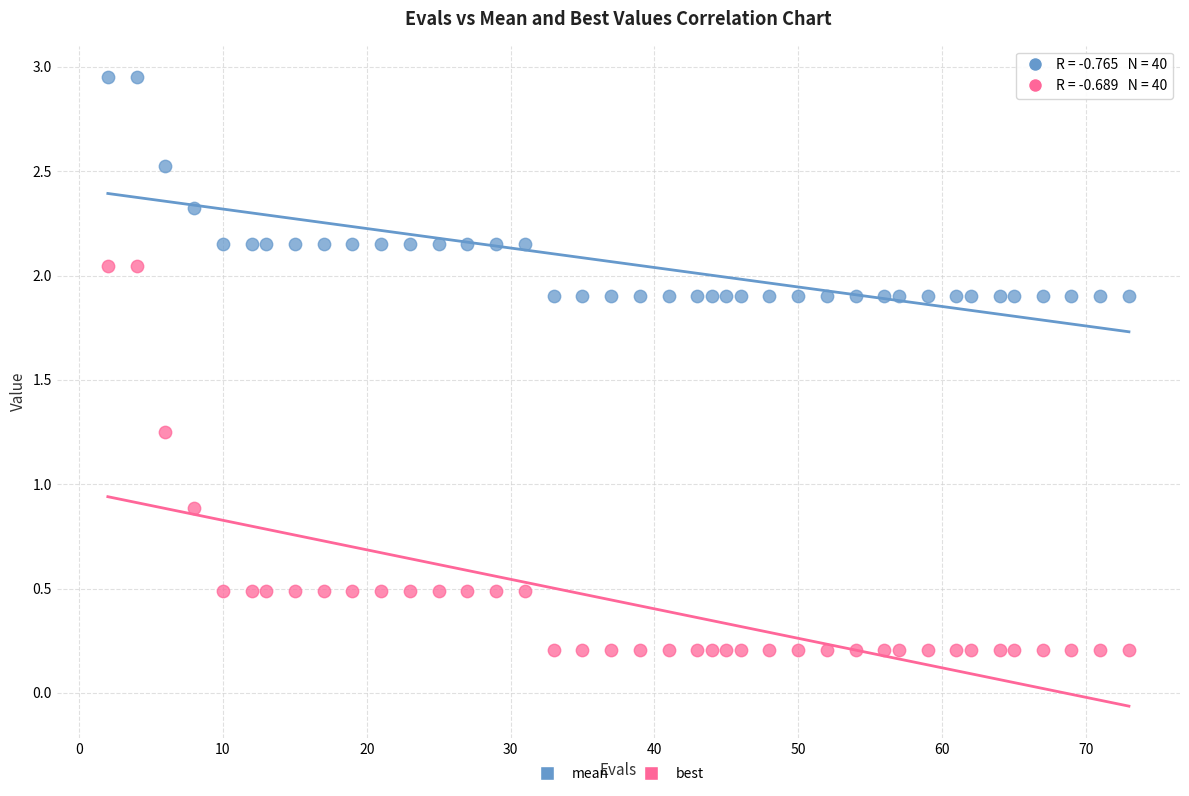

In the best series, what Y value is closest to 1?

0.9